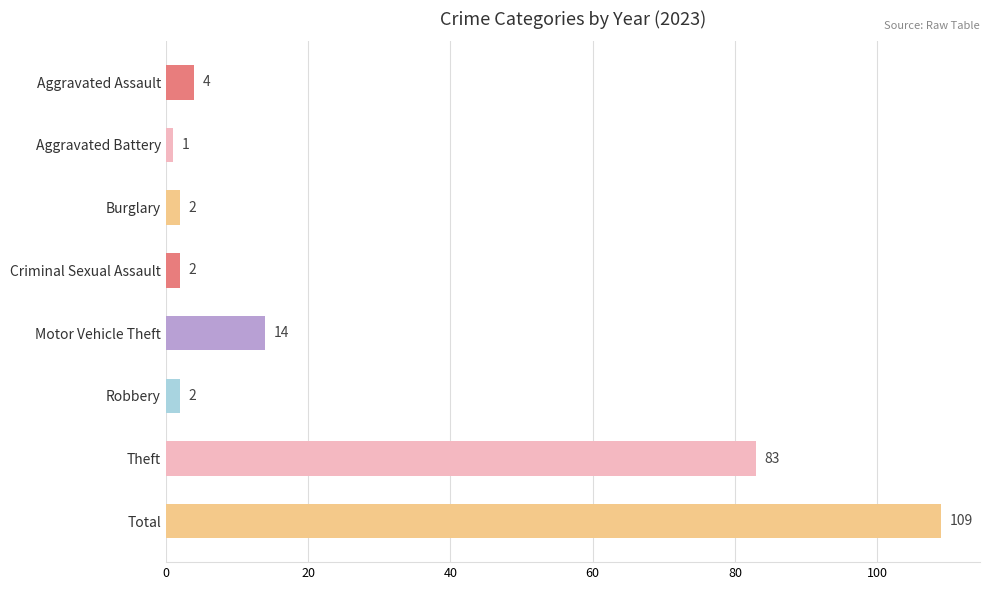

What is the label of the 8th bar from the top?

Total